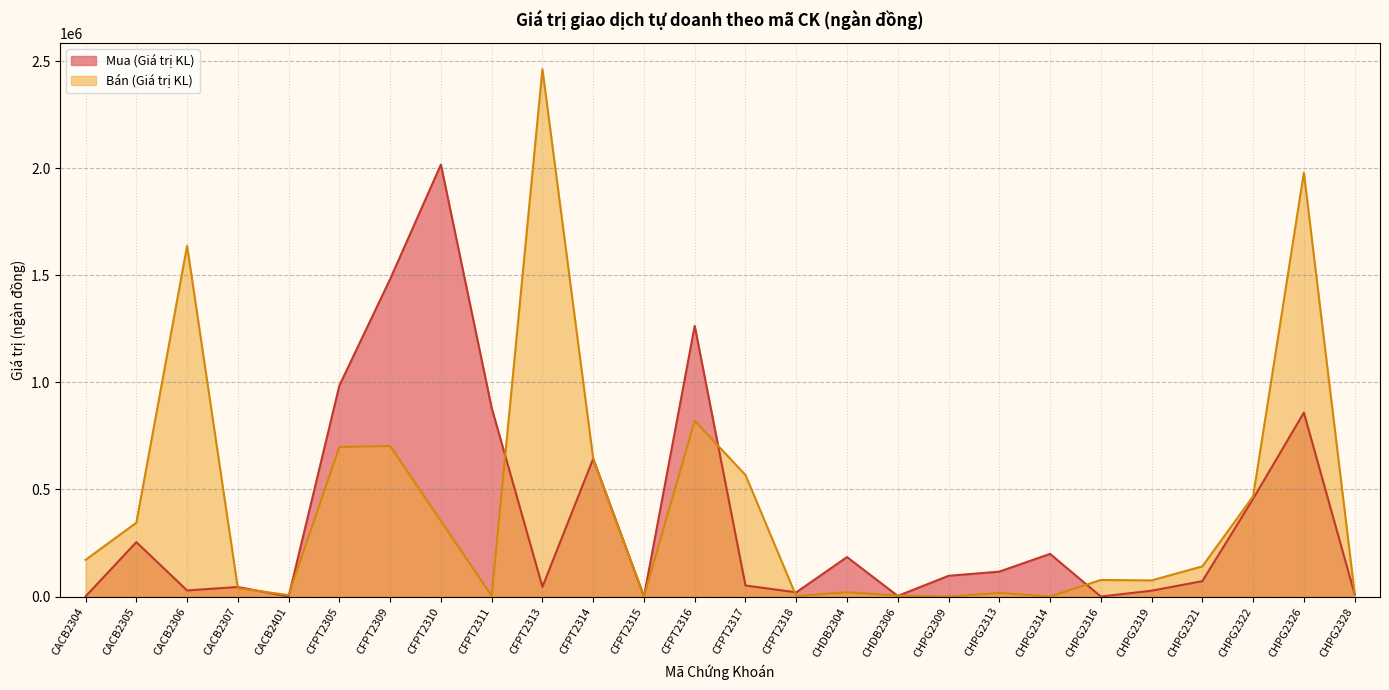

What is the difference between the maximum and minimum values in the Bán (Giá trị KL) series?

2462321